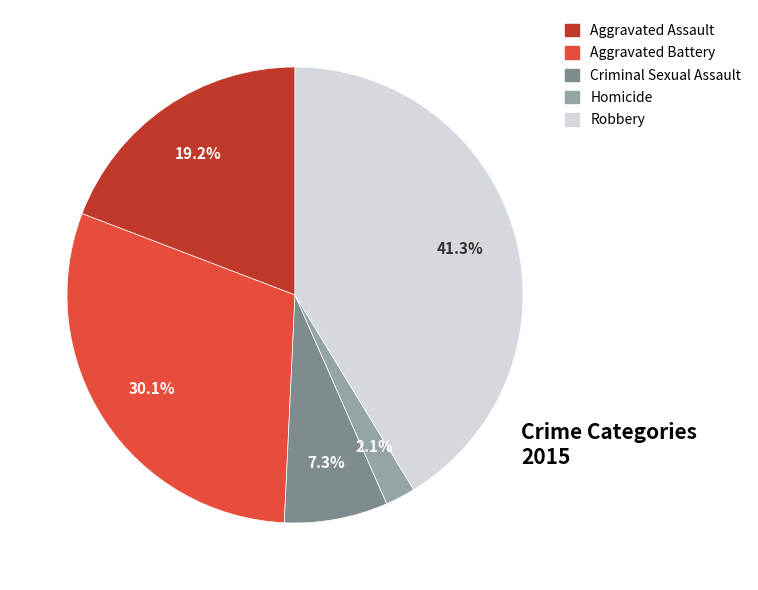

Count the number of slices in the pie.

5